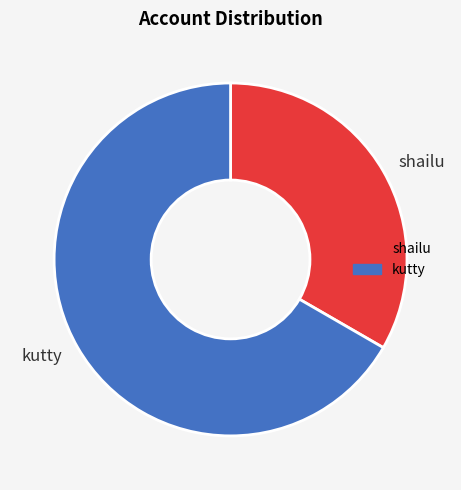

Is the sum of kutty and shailu greater than half?

Yes